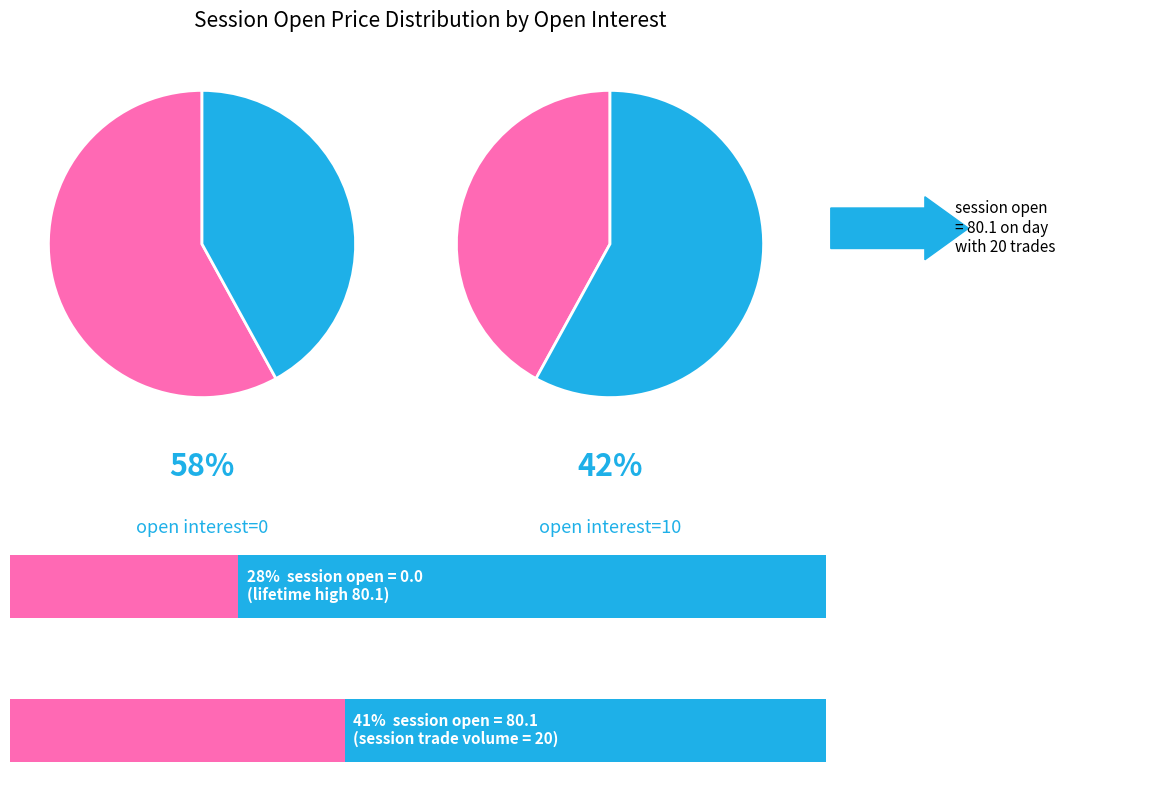

Is 10 the majority of the pie?

Yes